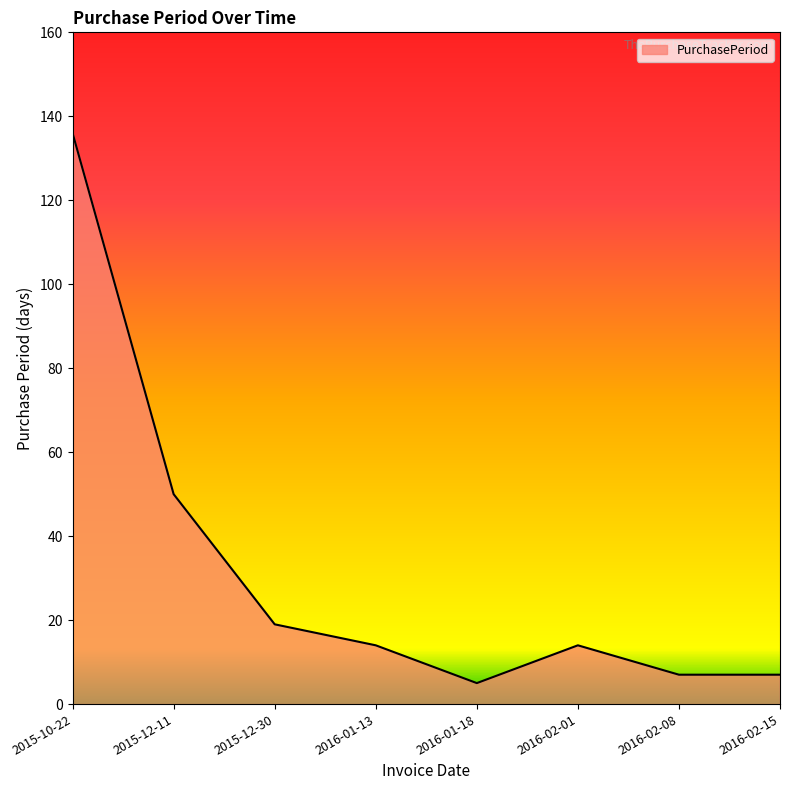

Which has a higher value, 2016-02-01 or 2015-10-22?

2015-10-22